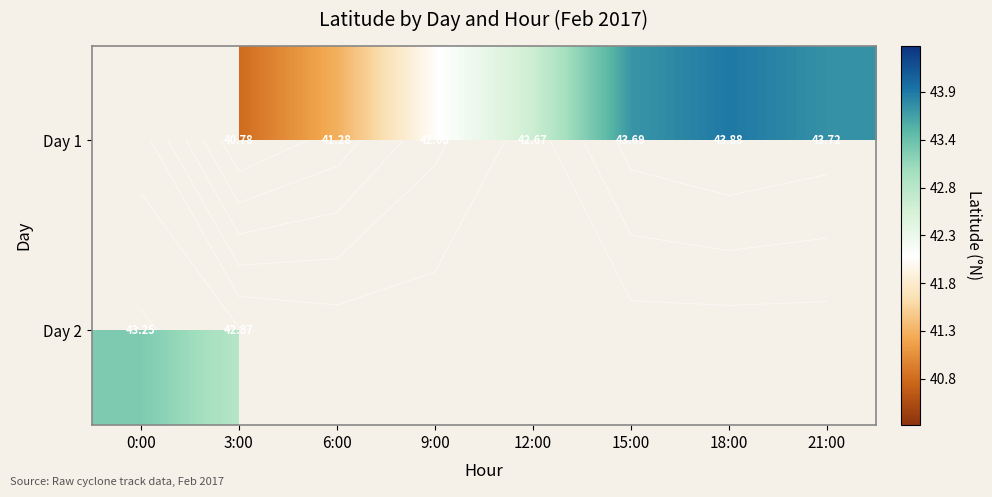

What is the approximate value of Day 1 at 9:00?

42.1